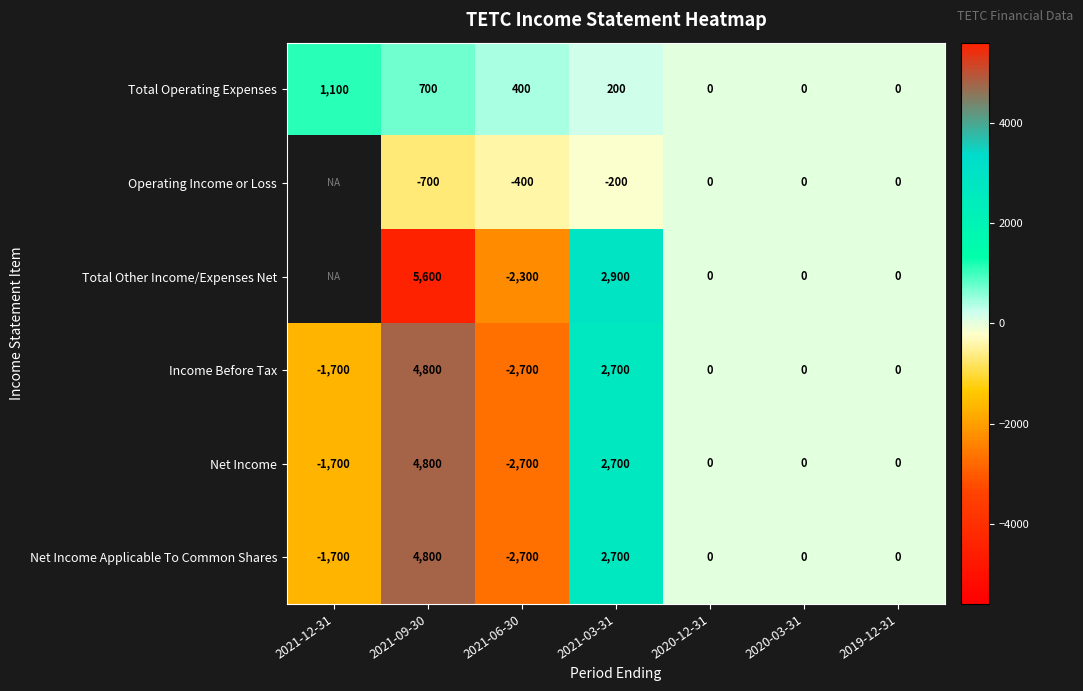

Is the value of Net Income Applicable To Common Shares at 2020-12-31 greater than the value of Net Income at 2021-06-30?

Yes